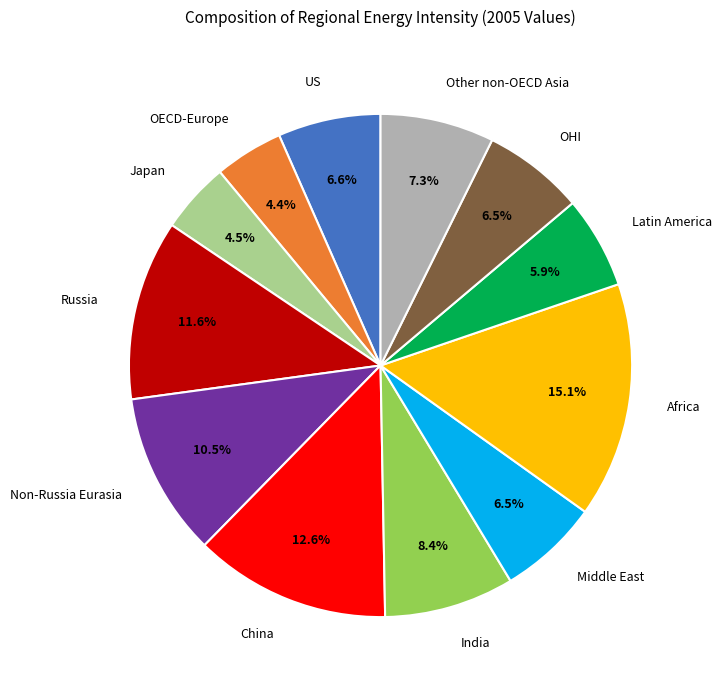

To the nearest percent, what is the difference between the China and Latin America slice percentages?

7%